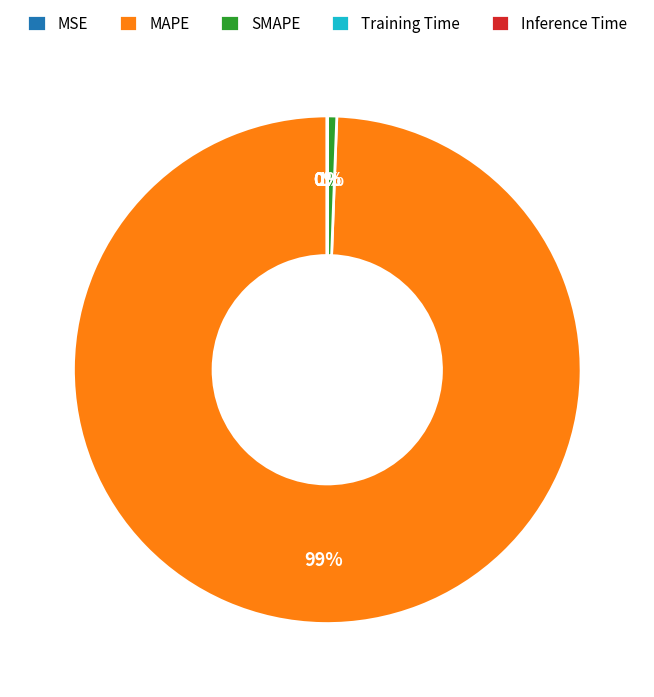

Is it true that MSE is 1% of the pie?

False